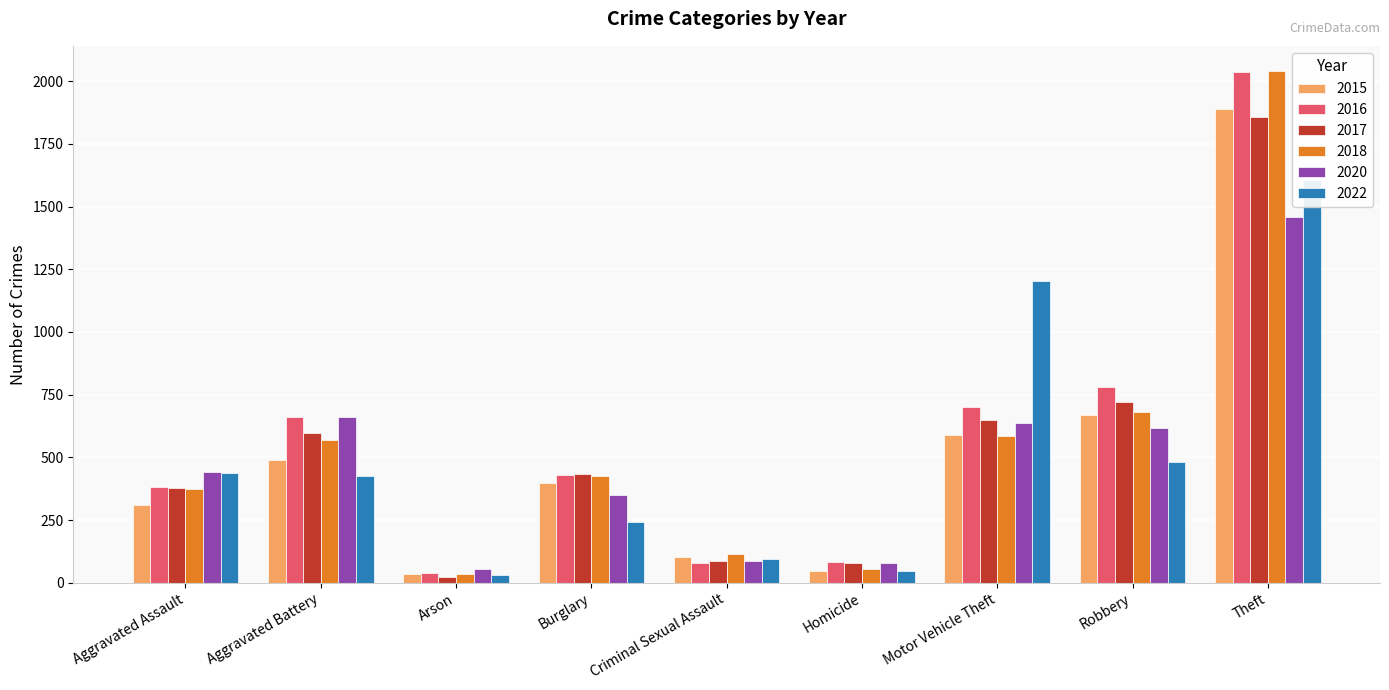

Between Robbery and Motor Vehicle Theft, which is larger?

Robbery